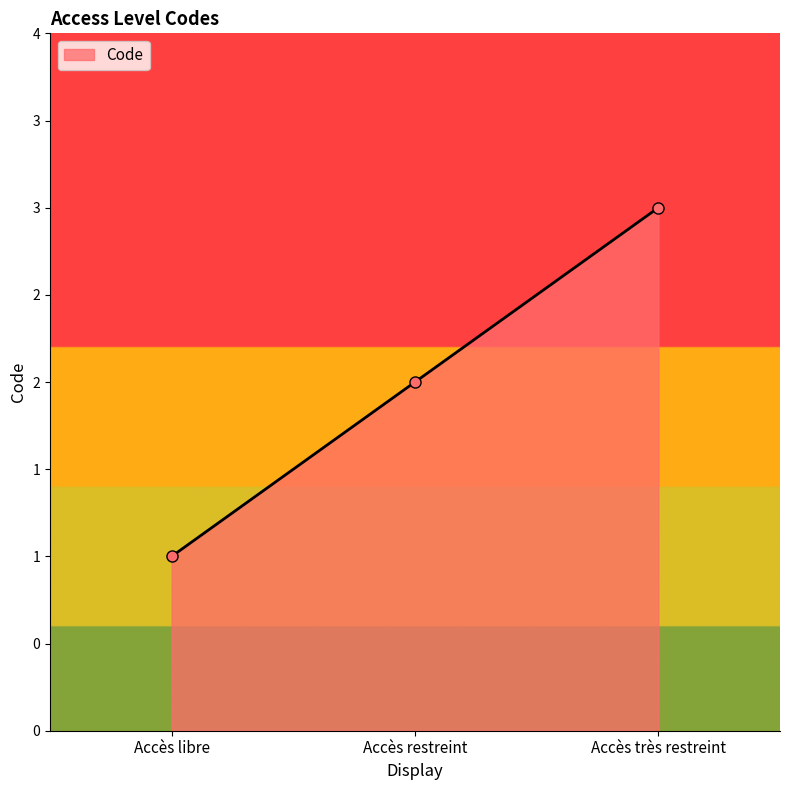

What is the average value?

2